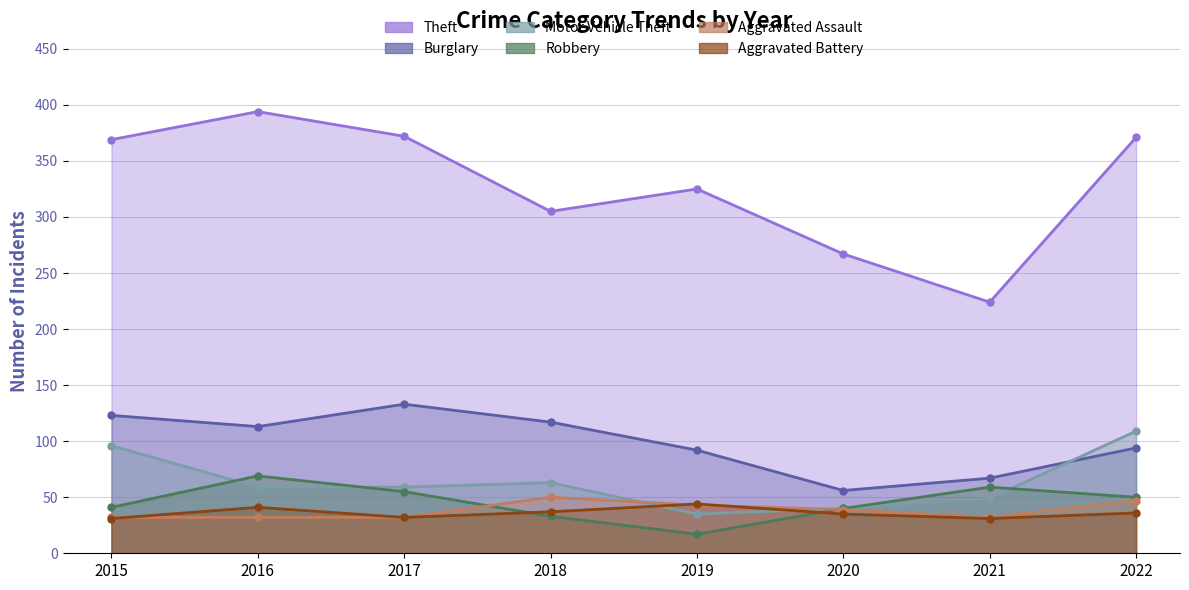

Which series has the largest range (max minus min)?

Theft